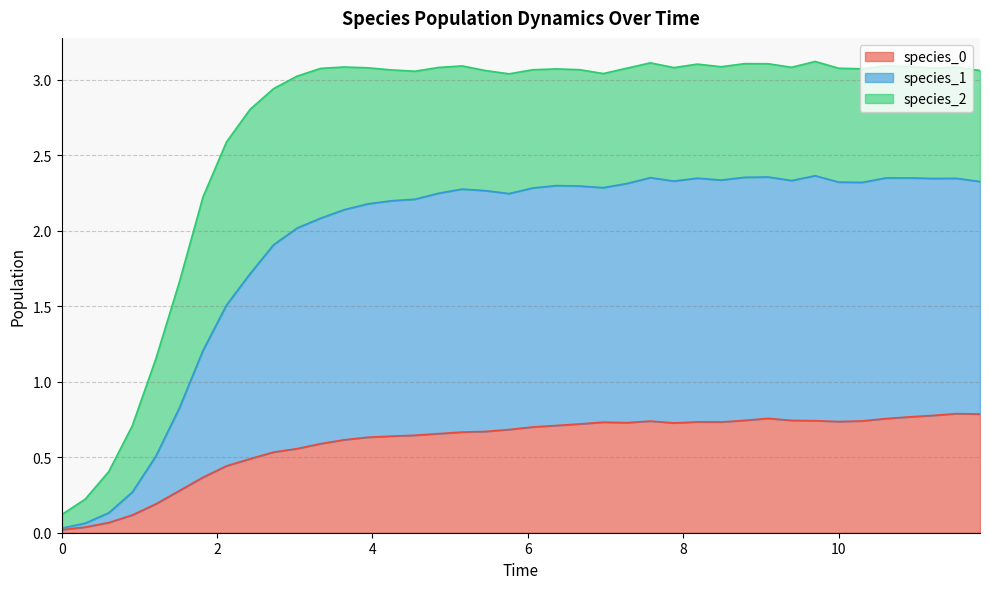

How many interior local valleys does the species_1 series have?

7